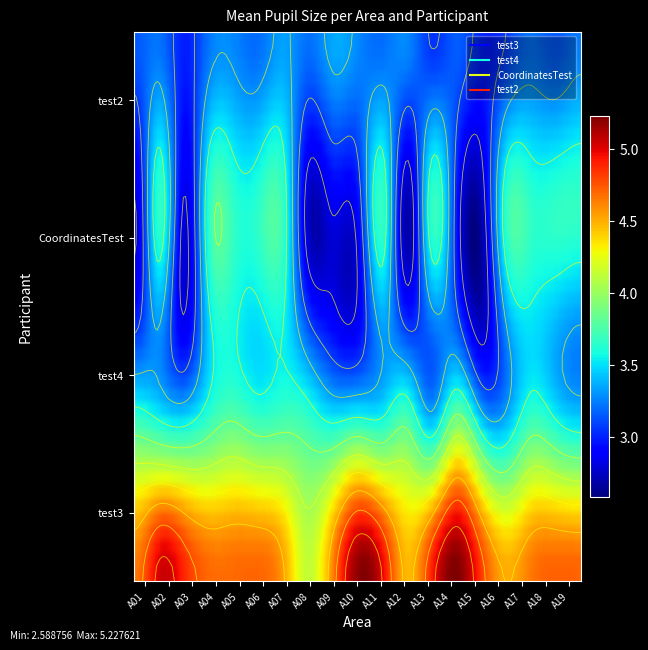

Which series changed the most between A04MeanPupil and A15MeanPupil?

CoordinatesTest